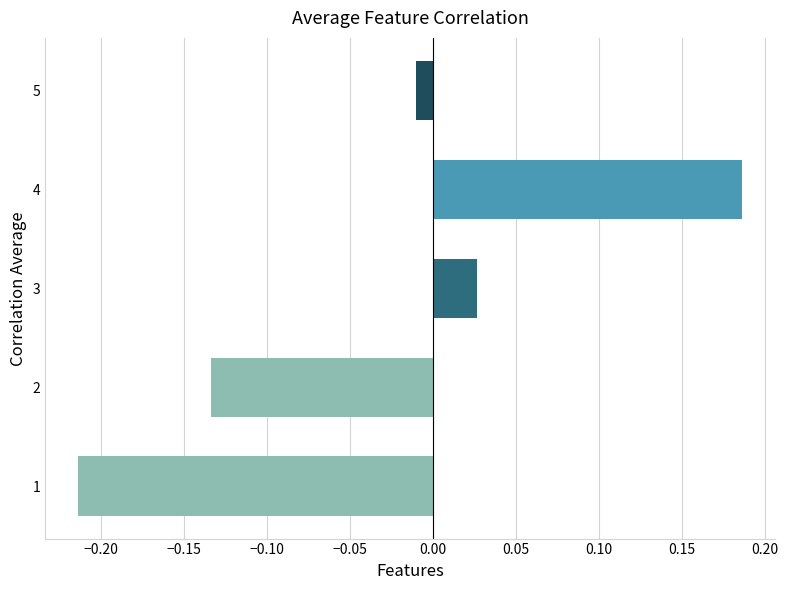

What is the difference between the maximum and minimum values?

0.4